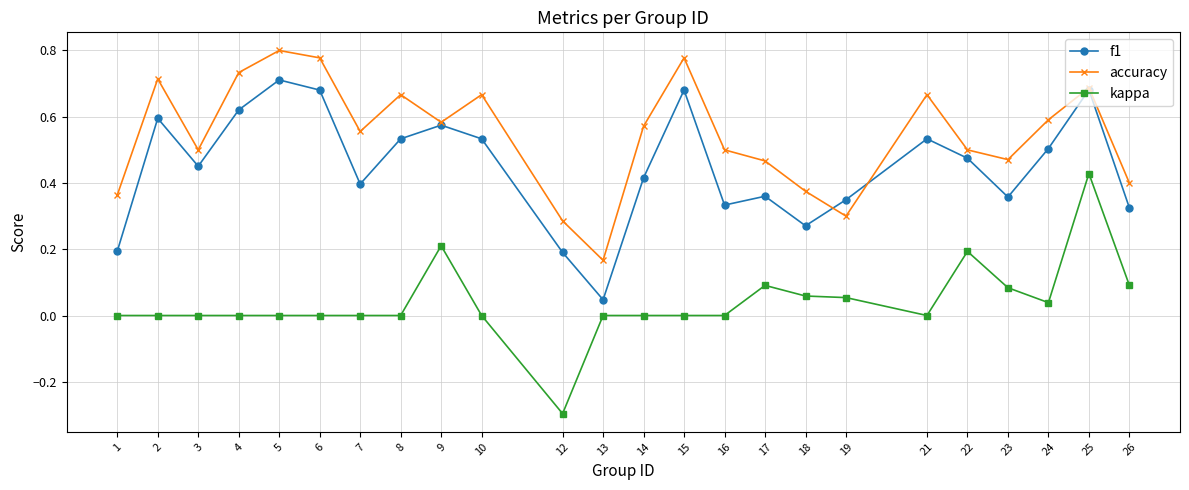

Is the value of f1 at 25 greater than the value of accuracy at 9?

Yes